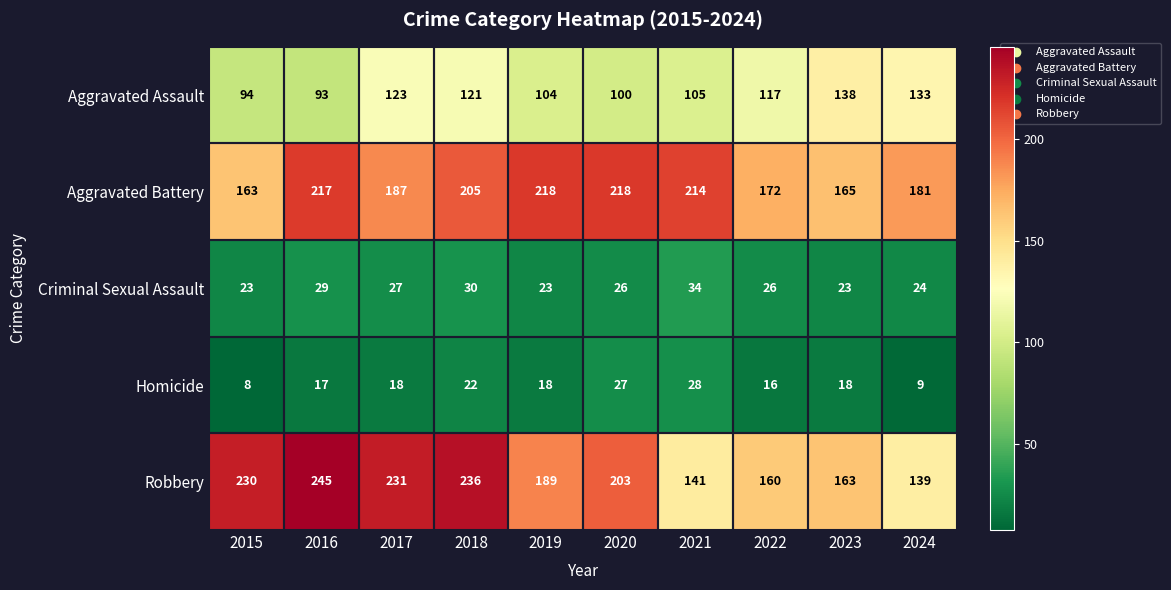

What is the difference between the maximum and minimum values in the Criminal Sexual Assault series?

11